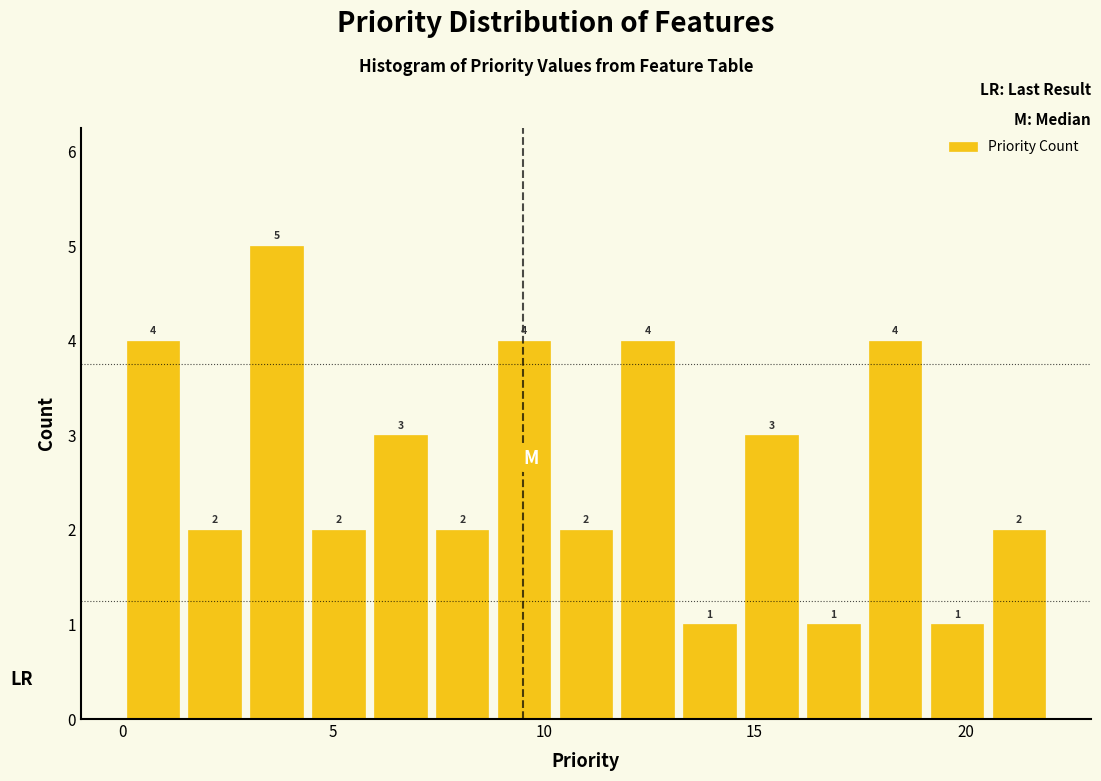

Read against the x-axis, roughly where is the centre of the tallest bar?

3.5